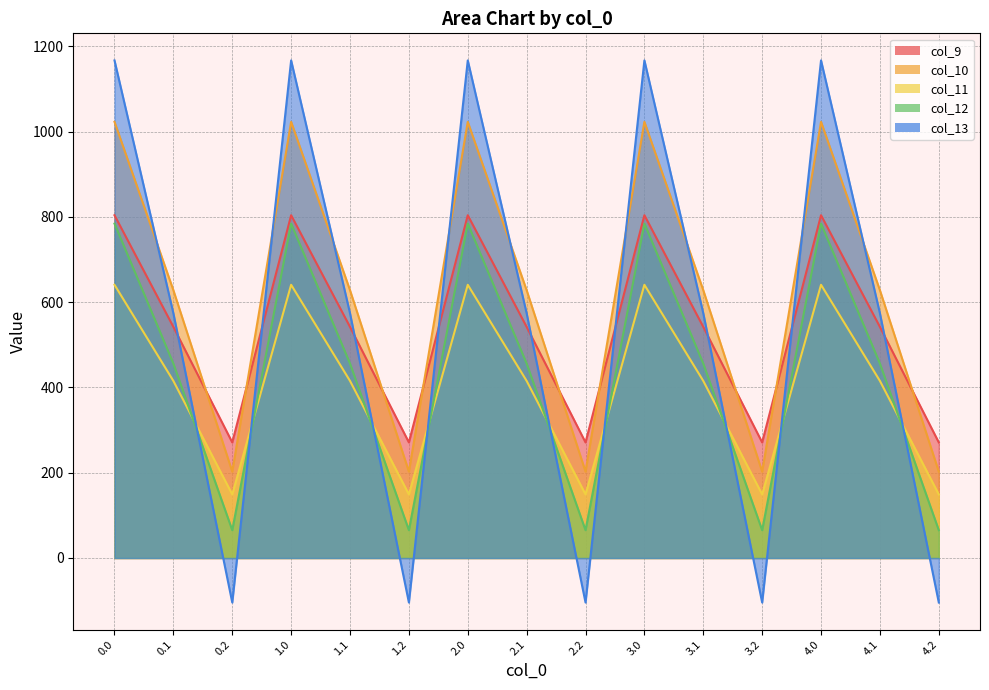

Where is the first local maximum for col_11?

1.0